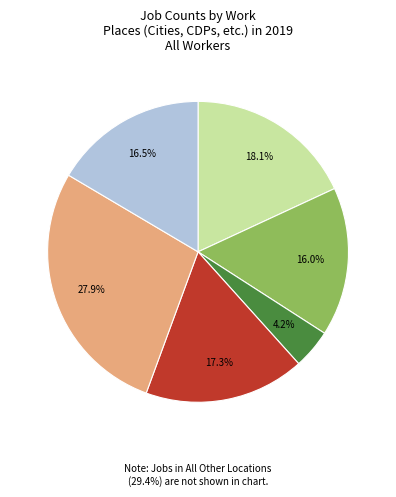

Is there any slice that represents more than half of the pie?

No